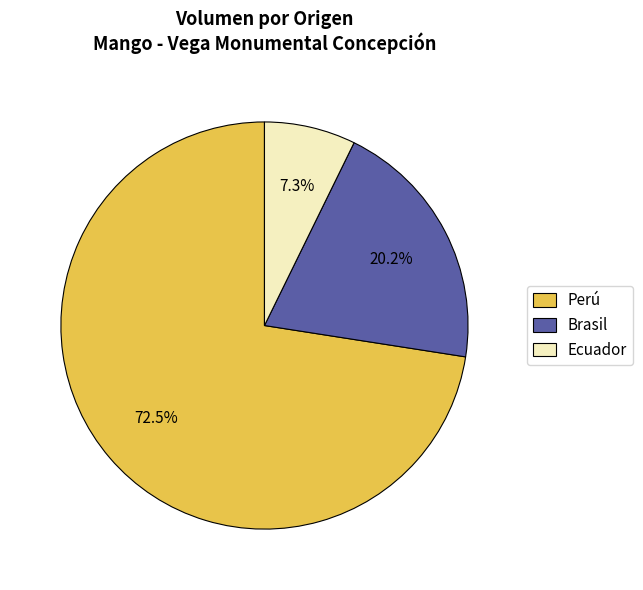

Count the number of slices in the pie.

3